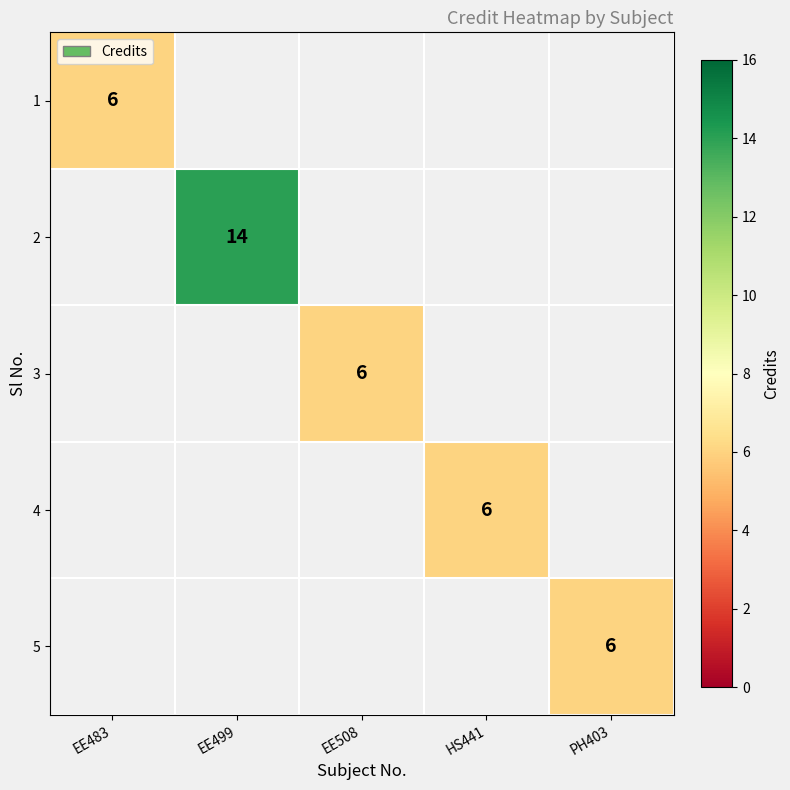

At which category does the chart reach its minimum across all series?

EE483